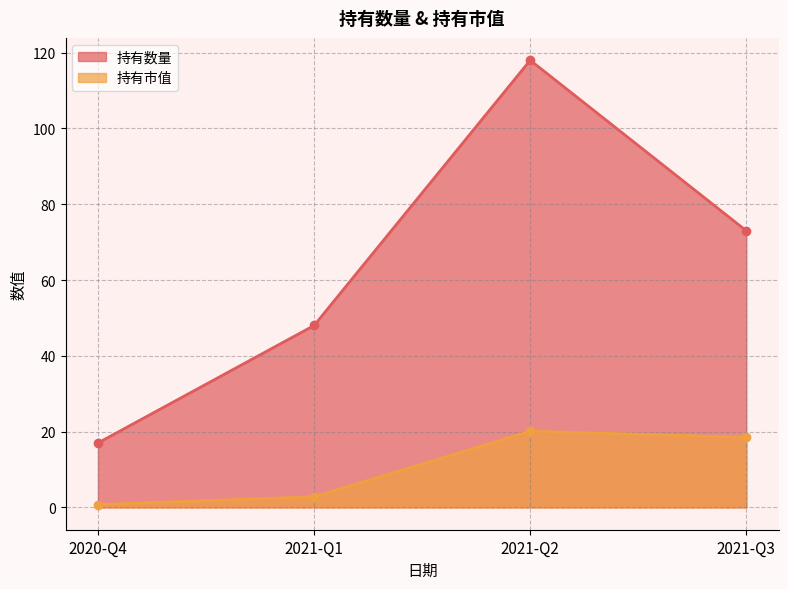

What position from the left is 2021-Q1?

2